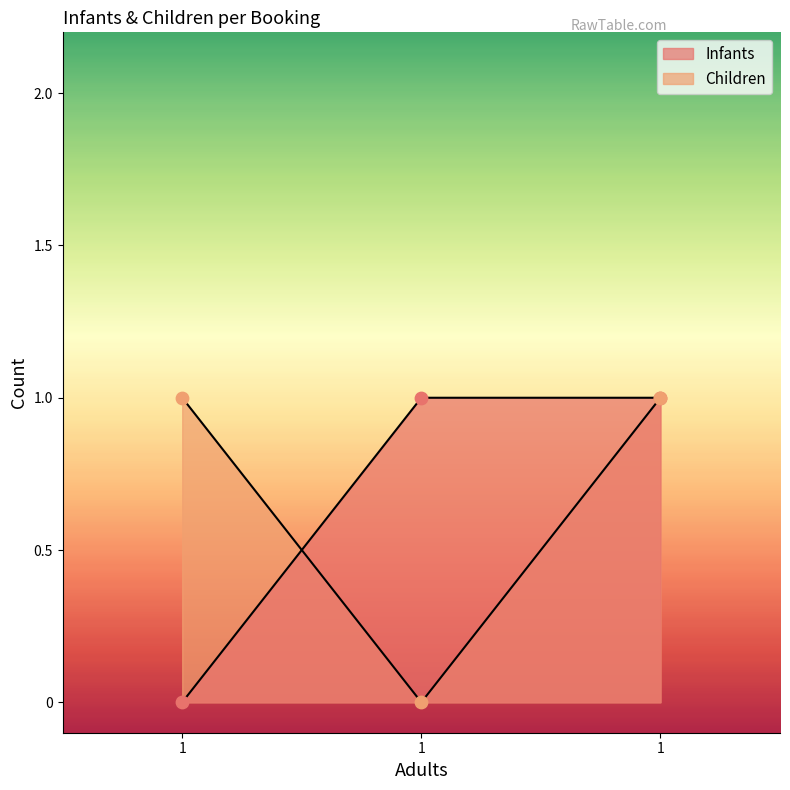

What is the total value across all series at 1?

1